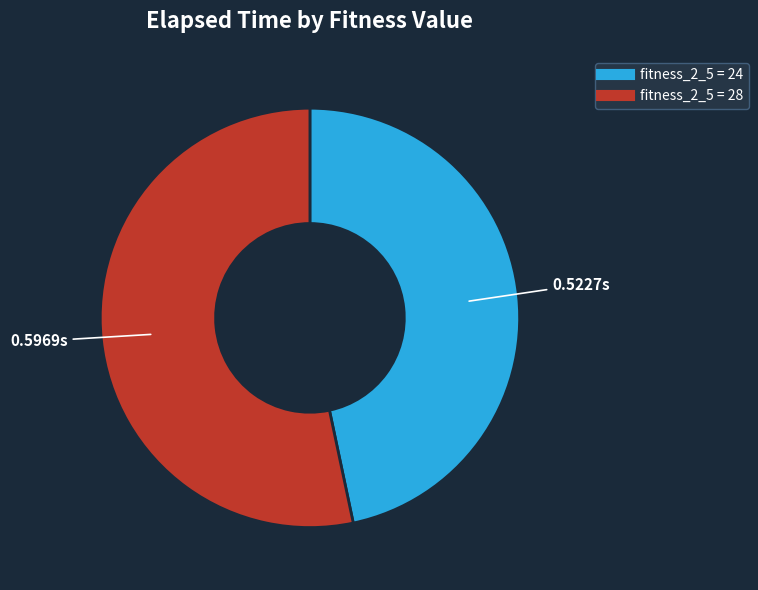

Does any single category account for the majority?

Yes